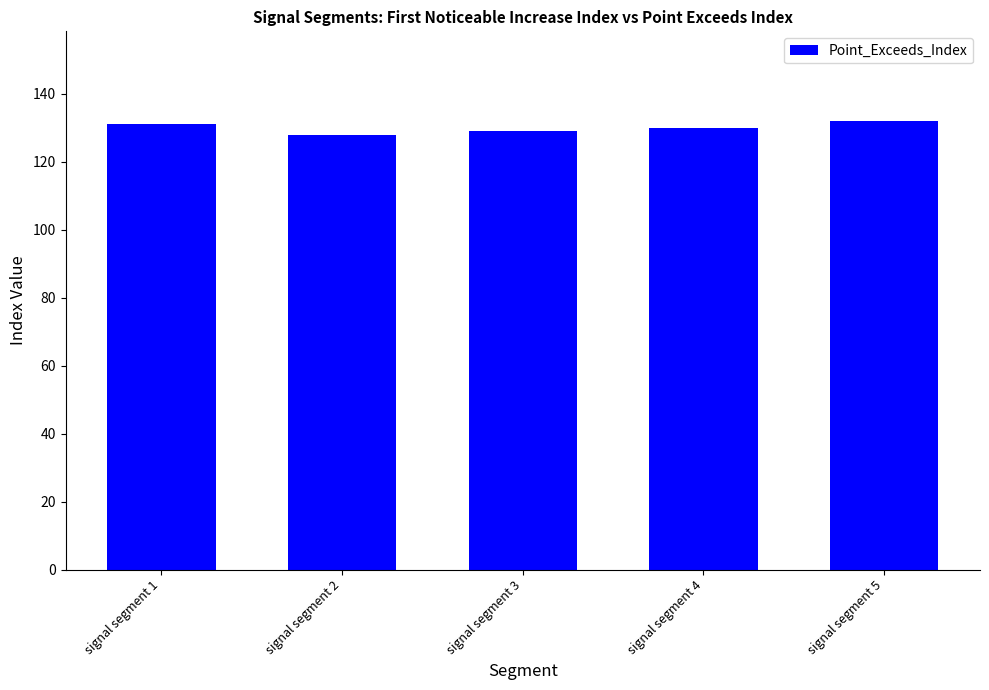

What is the change in value from signal segment 2 to signal segment 4?

+2